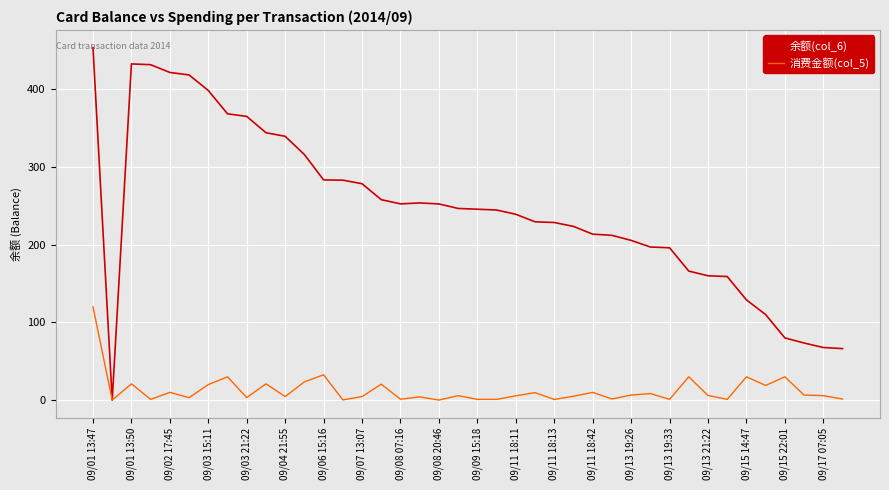

Which series has the largest range (max minus min)?

余额(col_6)